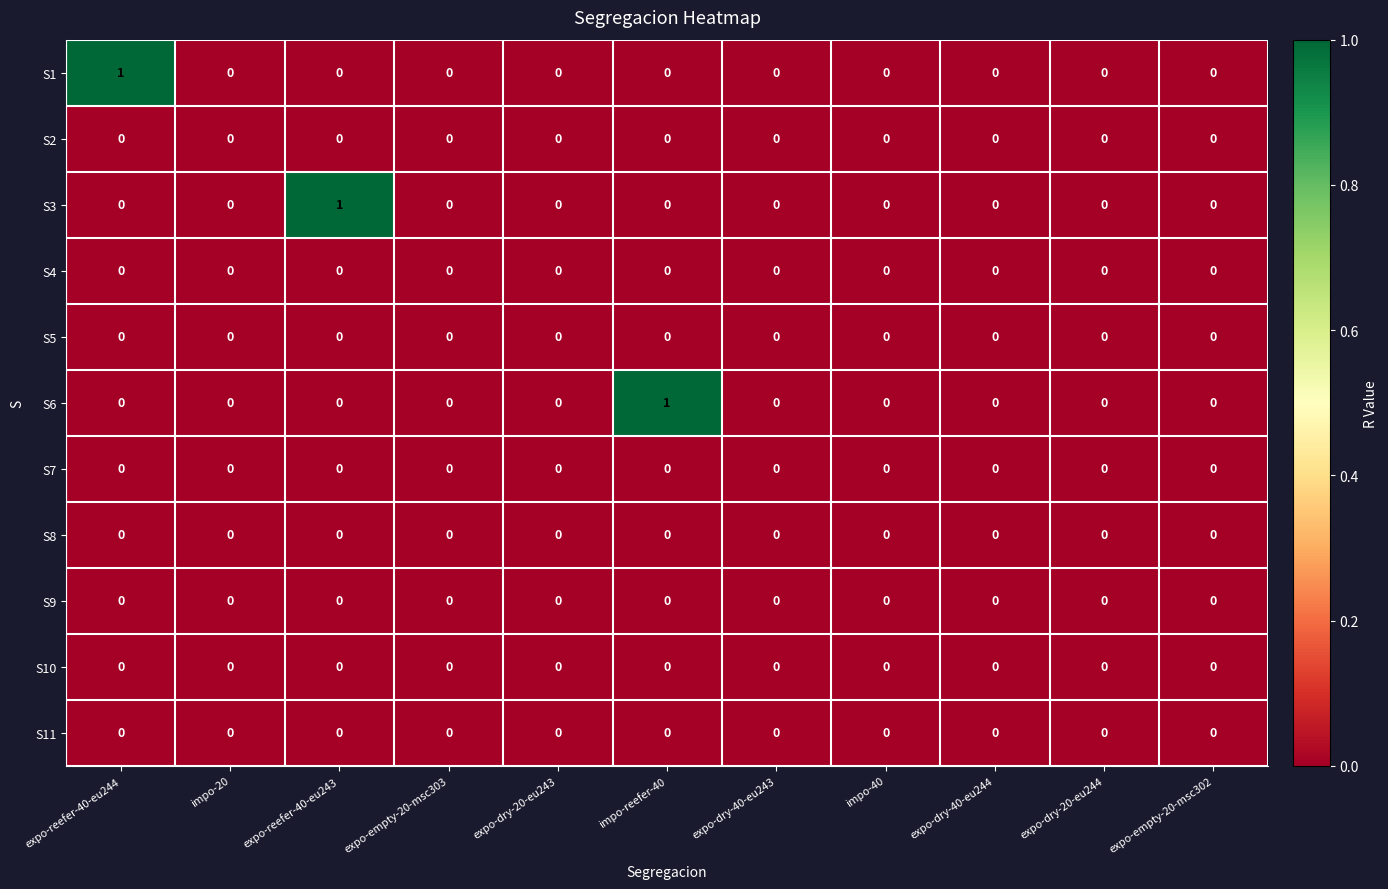

True or false: S10 has a value of 0 at expo-reefer-40-eu243.

True